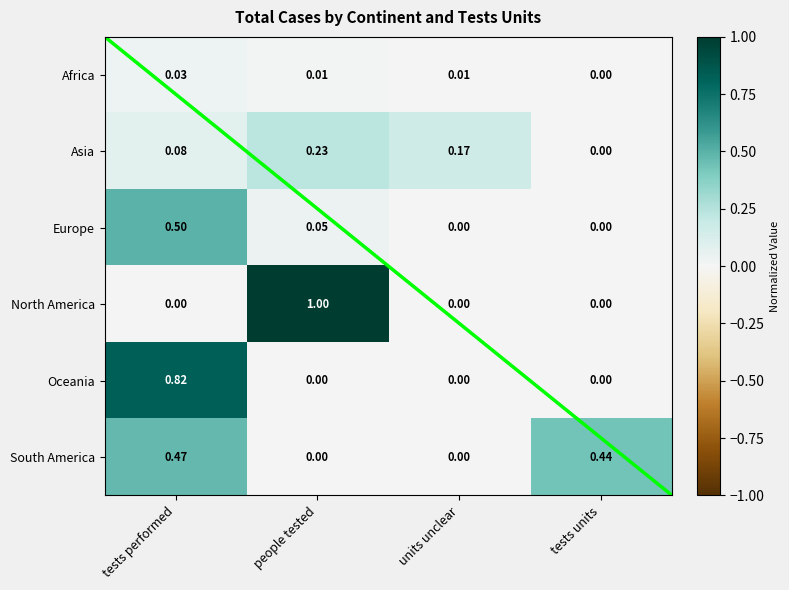

At how many categories does at least one series exceed 0?

4